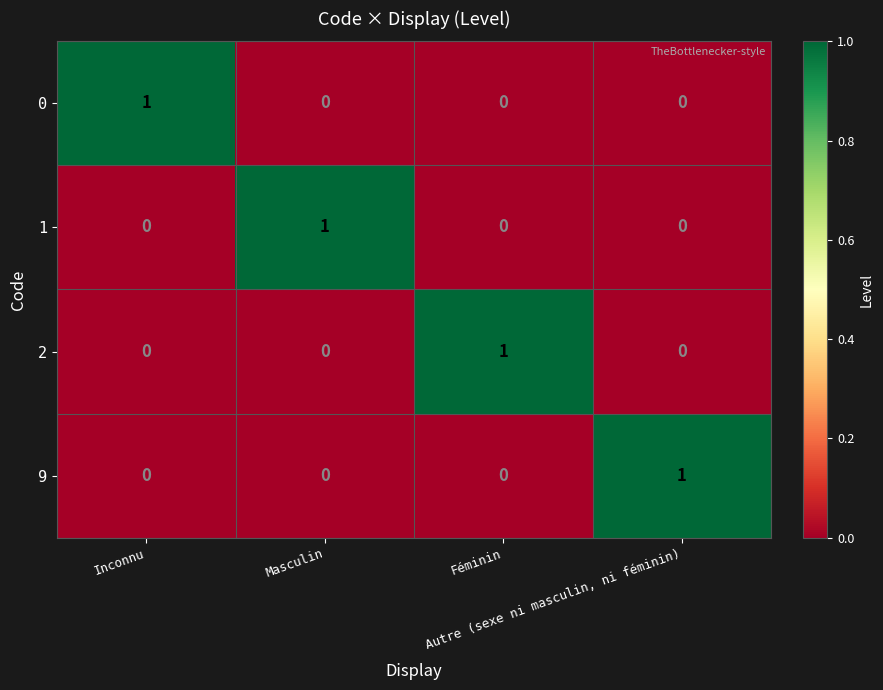

At how many categories does at least one series exceed 0?

4